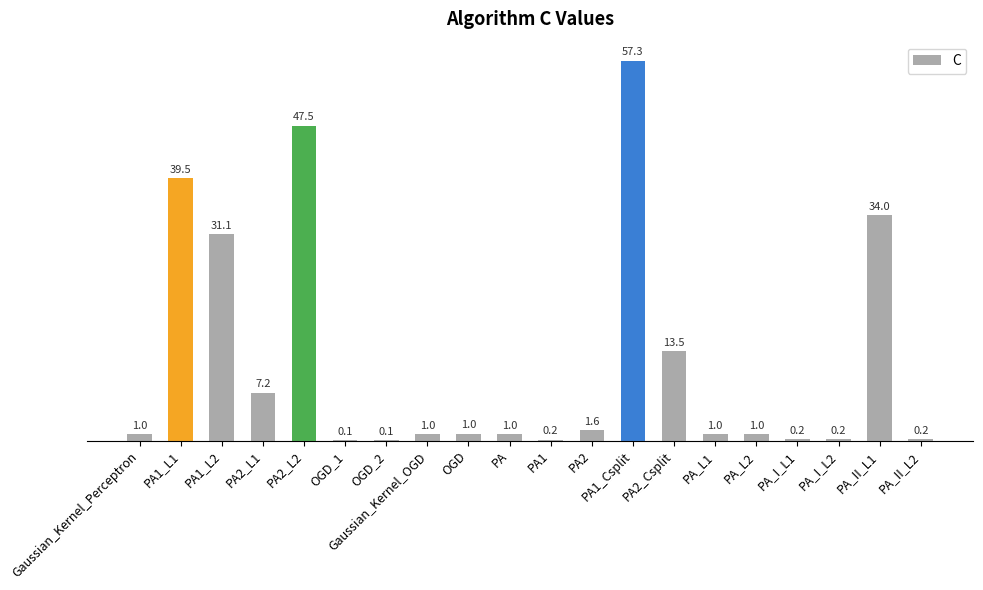

How many categories are shown in the chart?

20